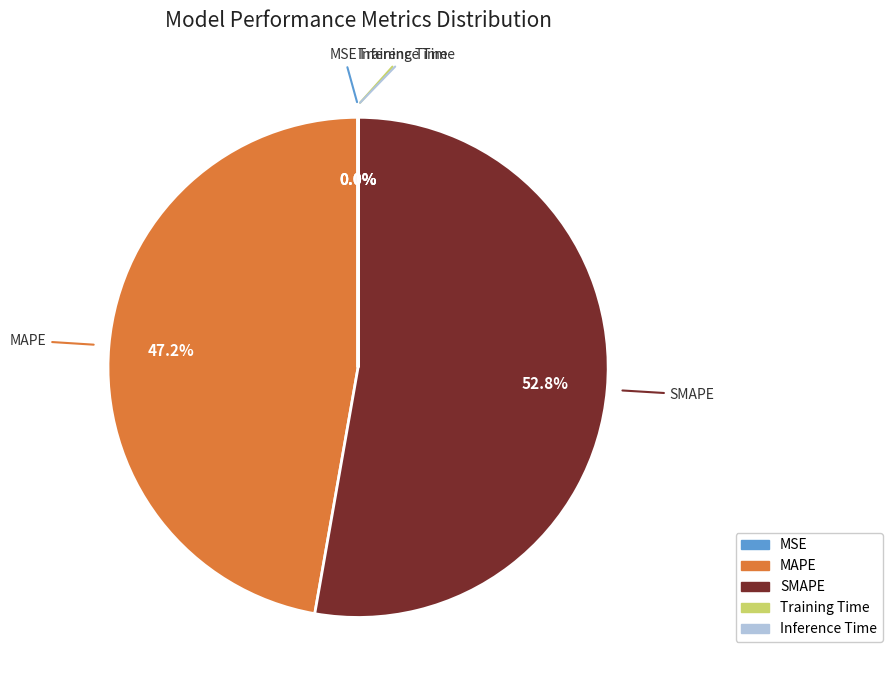

Which category has the biggest portion of the pie?

SMAPE